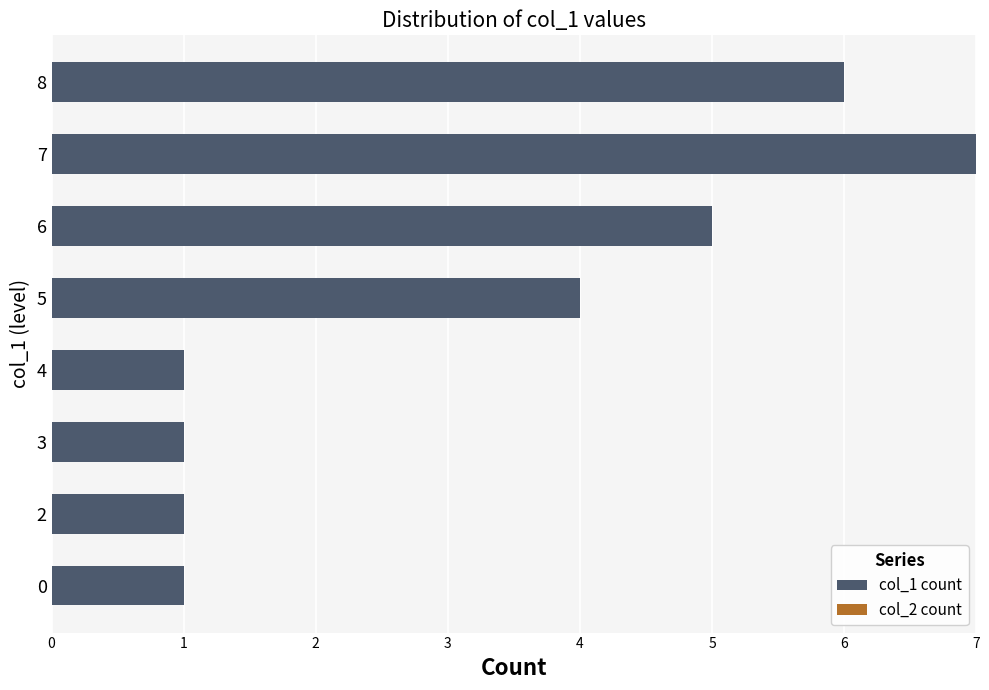

Reading bottom to top, extract all data points from this chart.

1	1	1	1	4	5	7	6